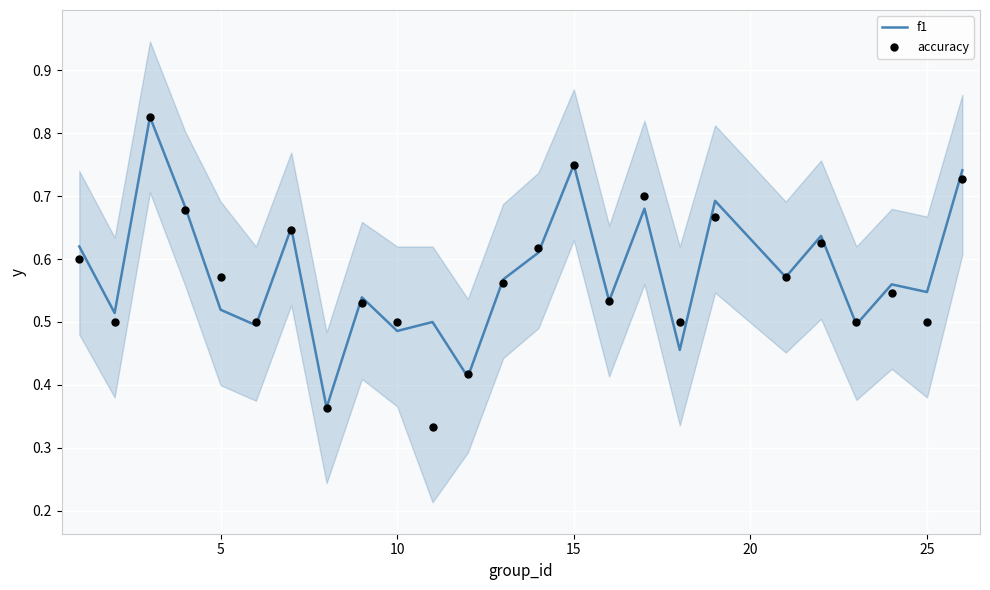

Which series has the largest total across all categories?

f1